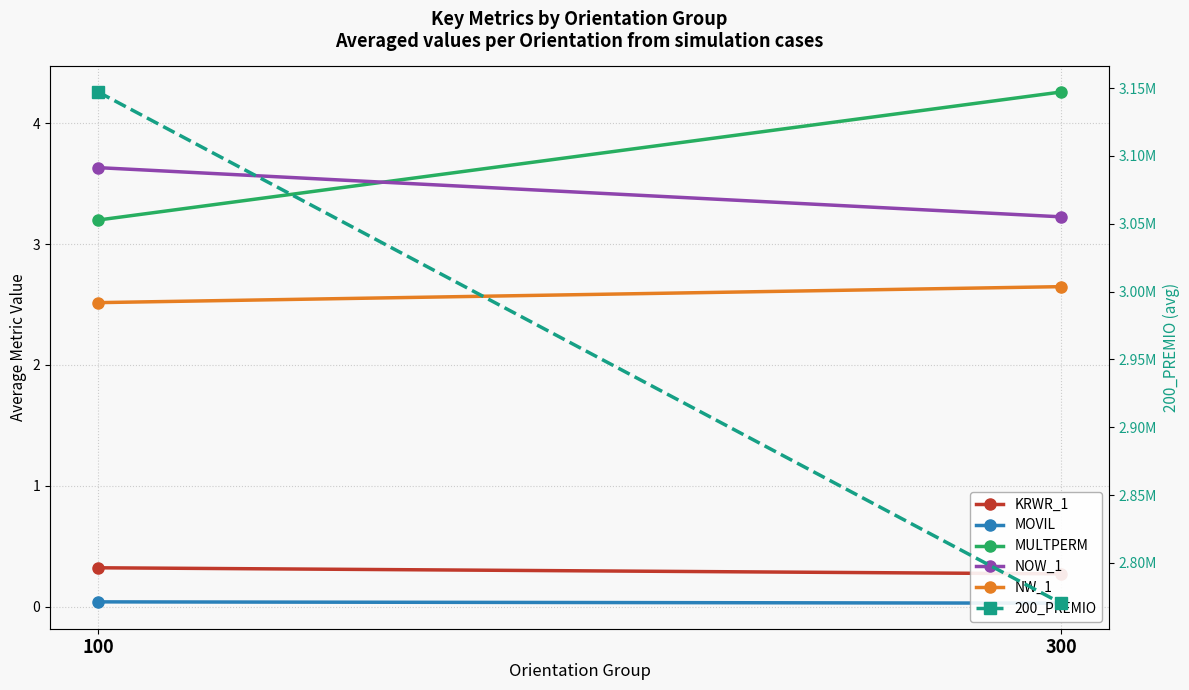

What is the total value across all series at 100?

3147112.9